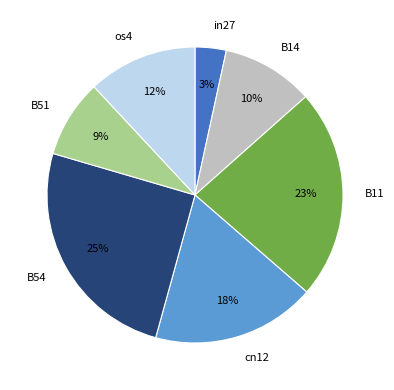

Is the sum of os4 and B11 greater than half?

No